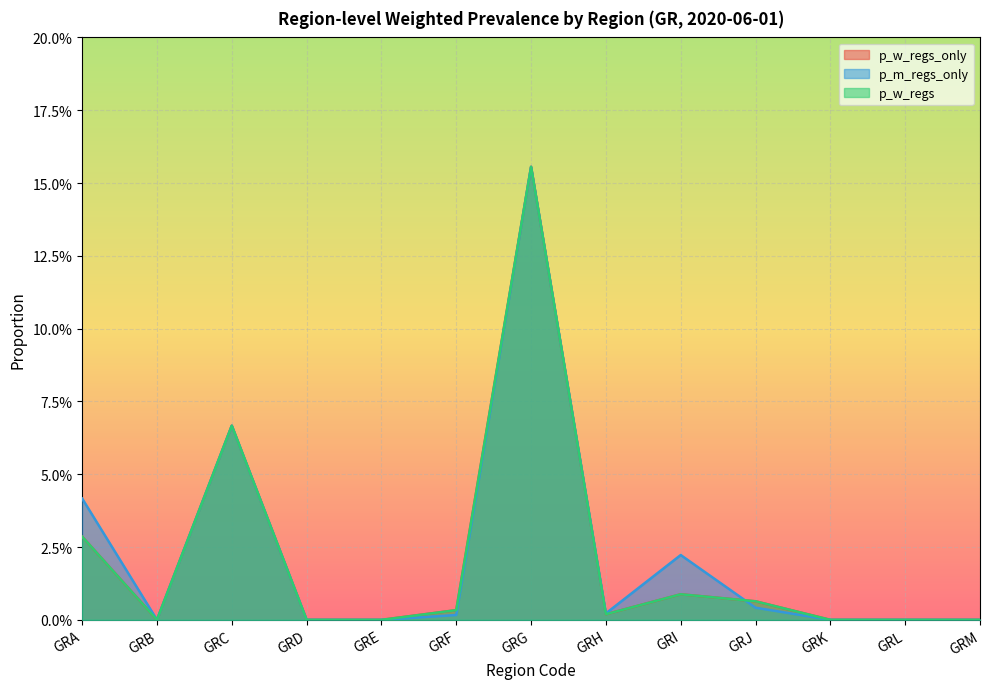

What is the total value across all series at GRG?

0.5